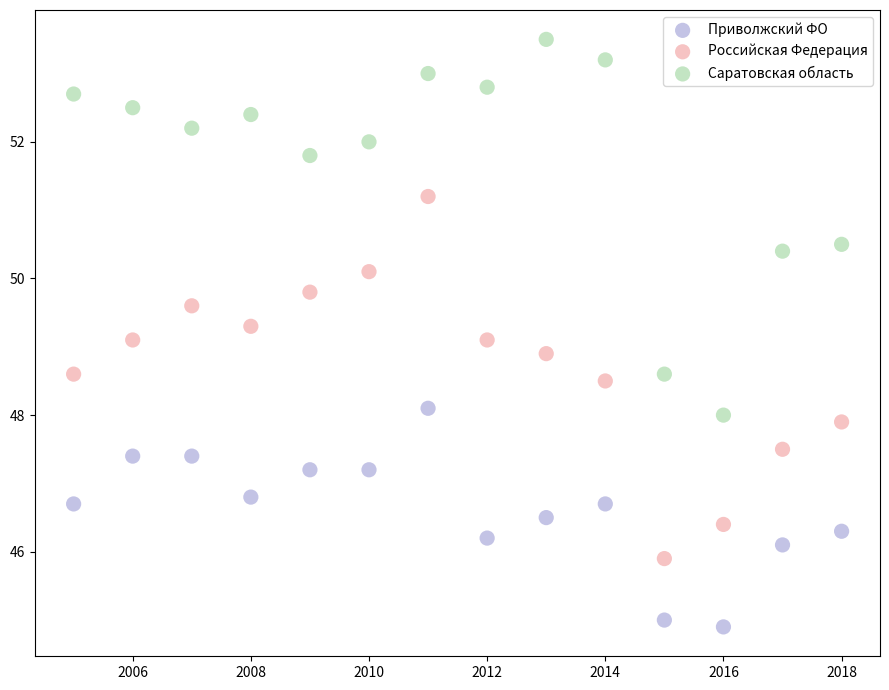

Which series contains the highest Y value?

Саратовская область